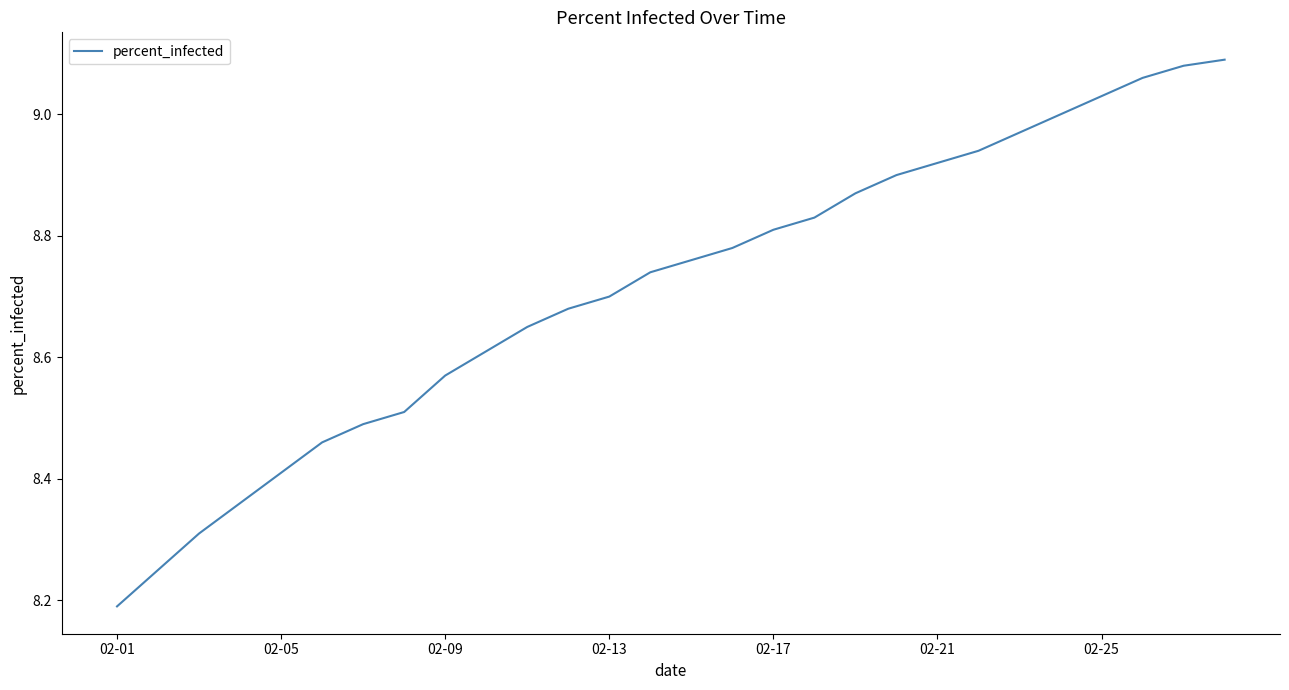

What is the difference between the maximum and minimum values?

0.9